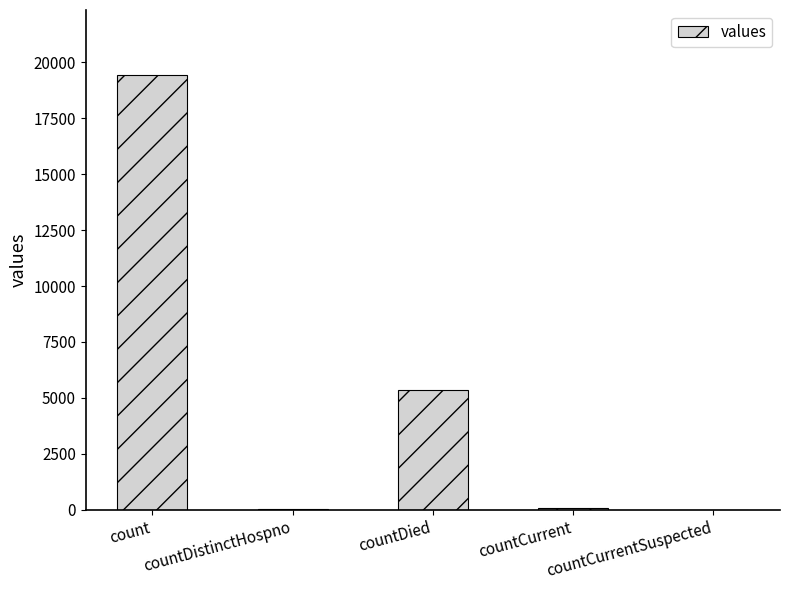

Which has a higher value, countDistinctHospno or countDied?

countDied